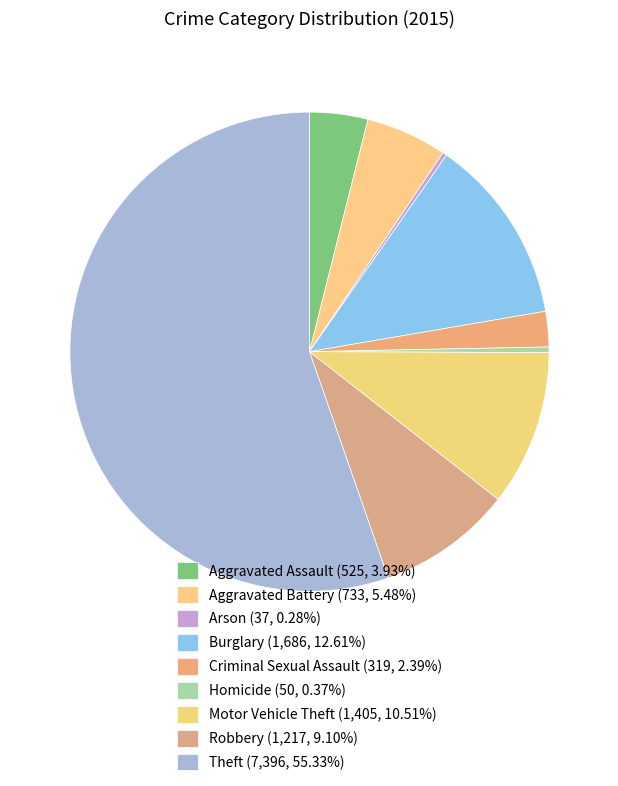

To the nearest percent, what is the difference between the Burglary and Criminal Sexual Assault slice percentages?

10%